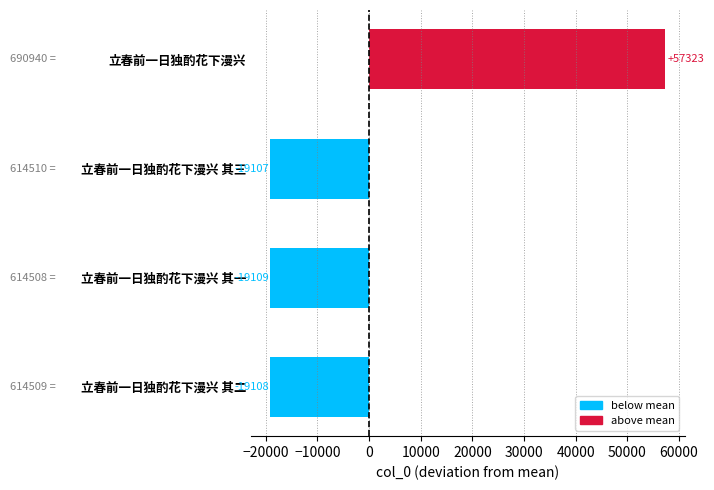

How many bars are there in total?

4